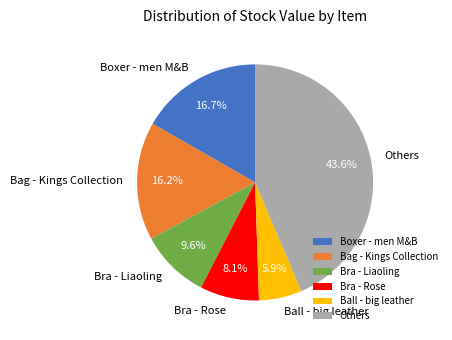

What portion of the pie excludes Boxer - men M&B?

83.3%